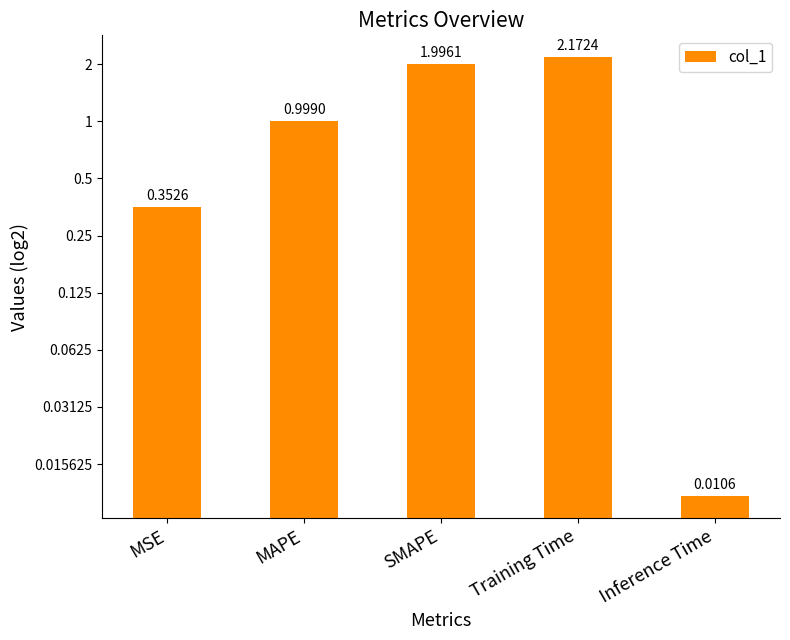

Does the chart contain stacked bars?

No